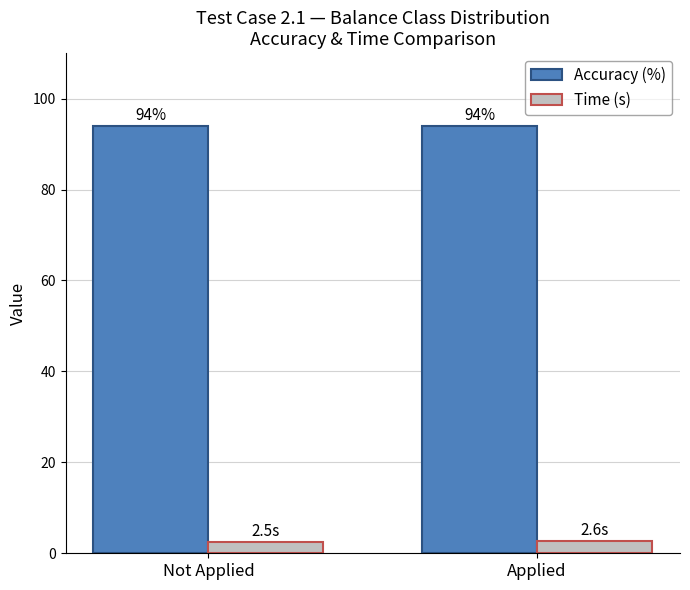

True or false: Accuracy (%) has a value of 94.0 at Not Applied.

True